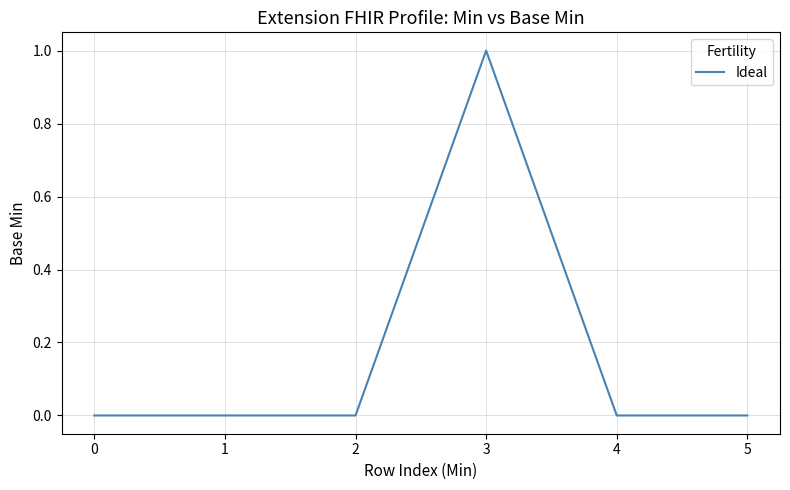

Is this an area chart (filled region under the line)?

No